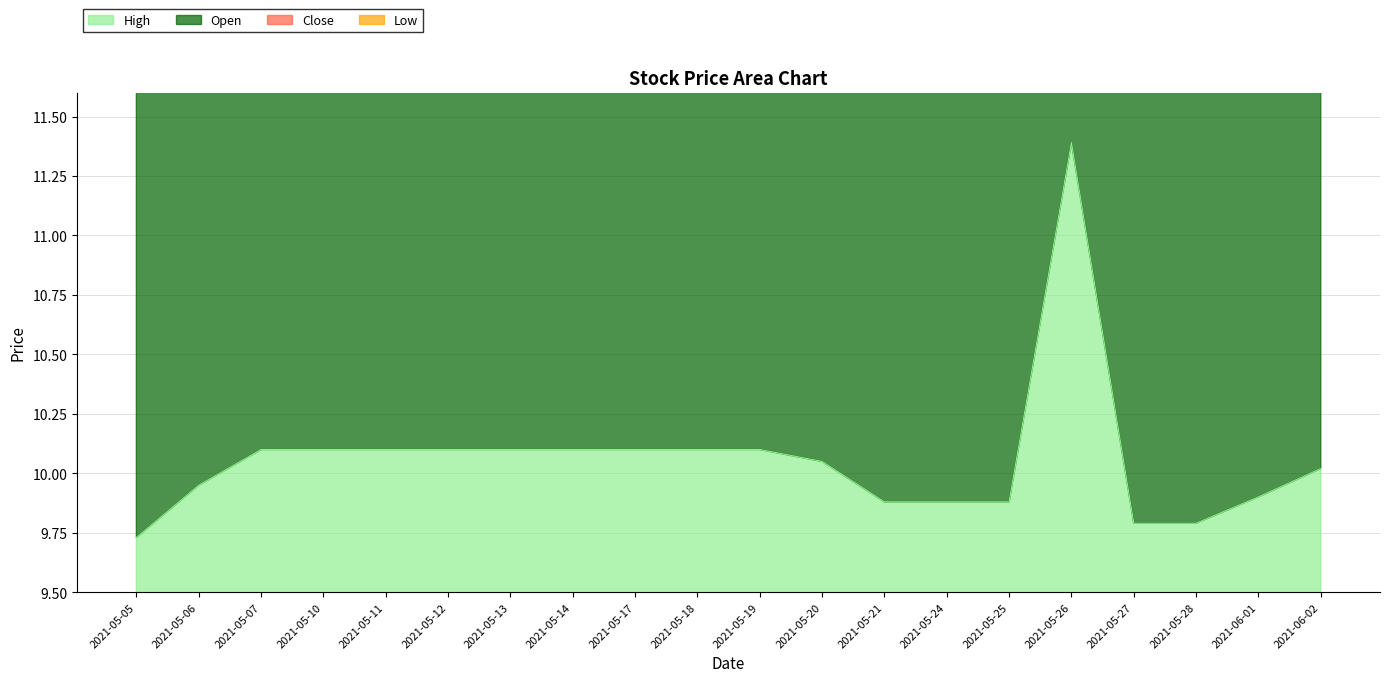

The High series shows 13.3 at 2021-05-10. True or false?

False